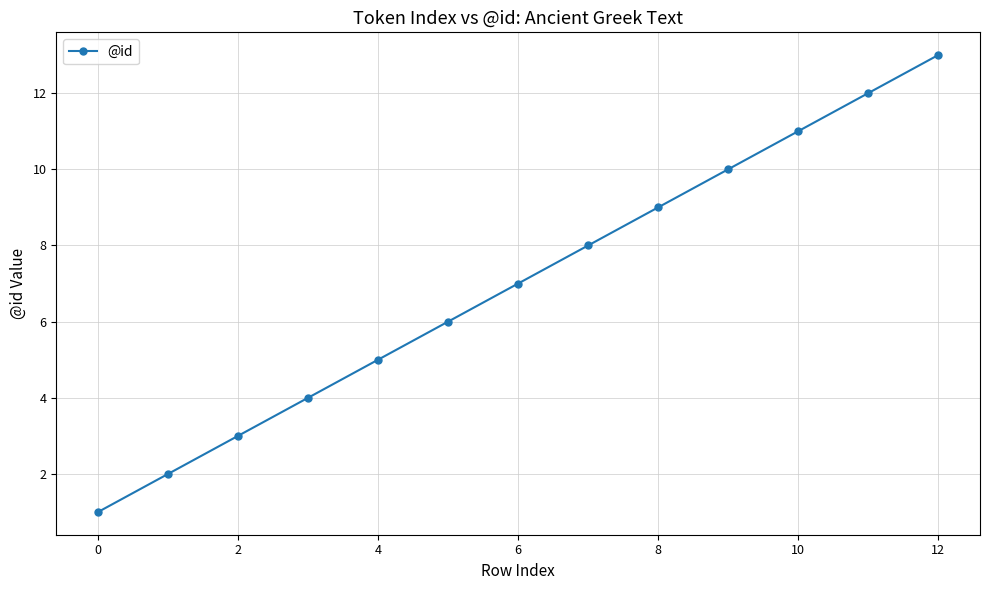

What is the difference between the maximum and minimum values?

12